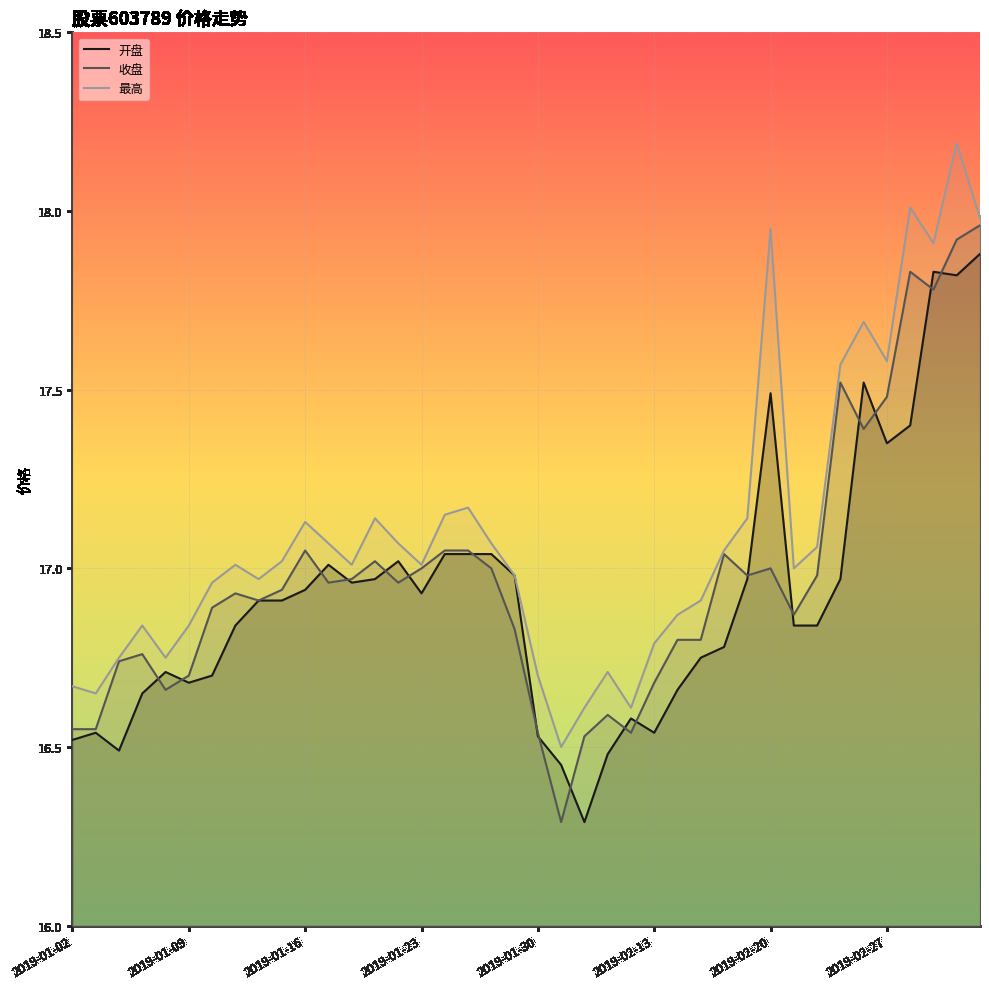

In 最高, how many points are lower than both neighbors (excluding endpoints)?

10